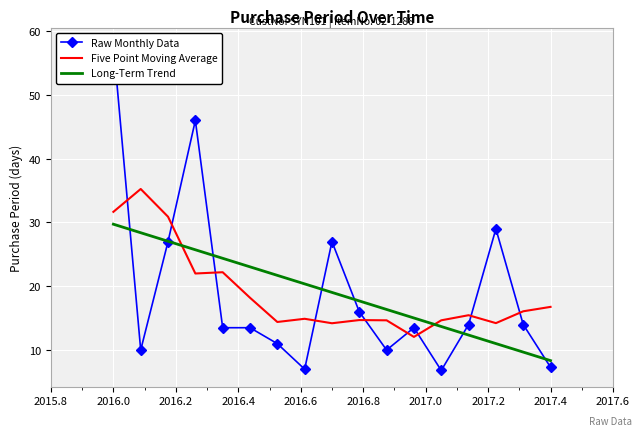

What is the maximum value for Long-Term Trend?

29.7